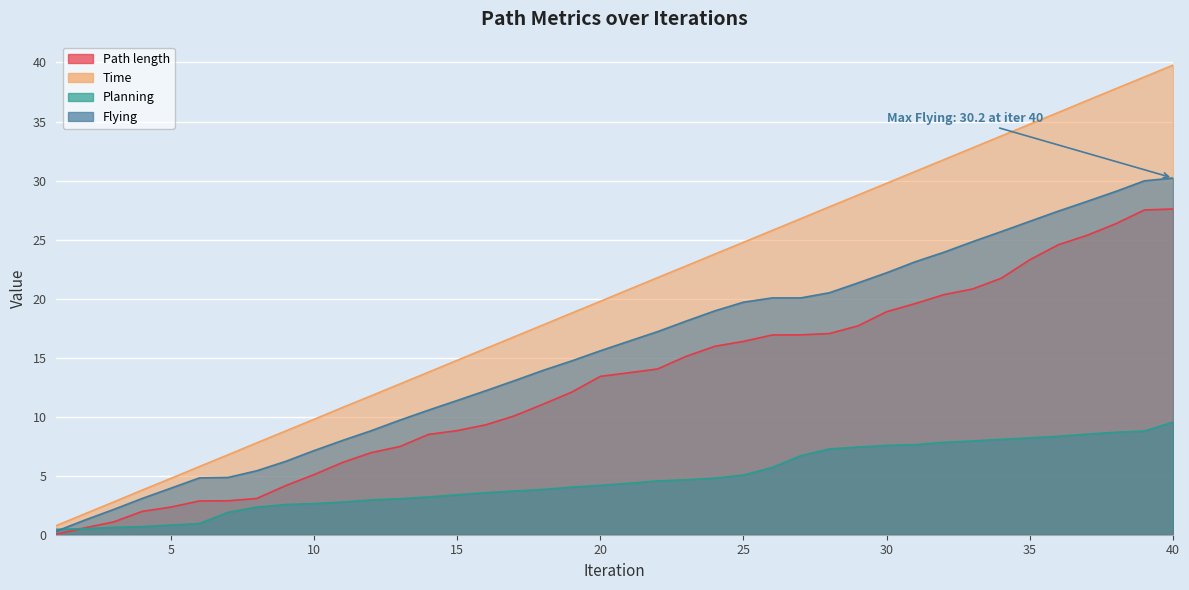

Reading left to right, extract all data points from this chart.

Path length: 1=0.0	2=0.6	3=1.1	4=2.0	5=2.3	6=2.9	7=2.9	8=3.1	9=4.1	10=5.1	11=6.1	12=7.0	13=7.5	14=8.5	15=8.8	16=9.3	17=10.1	18=11.1	19=12.1	20=13.4	21=13.7	22=14.0	23=15.1	24=16.0	25=16.4	26=16.9	27=16.9	28=17.0	29=17.7	30=18.9	31=19.6	32=20.3	33=20.8	34=21.7	35=23.3	36=24.6	37=25.4	38=26.3	39=27.5	40=27.6
Time: 1=0.8	2=1.8	3=2.8	4=3.8	5=4.8	6=5.8	7=6.8	8=7.8	9=8.8	10=9.8	11=10.8	12=11.8	13=12.8	14=13.8	15=14.8	16=15.8	17=16.8	18=17.8	19=18.8	20=19.8	21=20.8	22=21.8	23=22.8	24=23.8	25=24.8	26=25.8	27=26.8	28=27.8	29=28.8	30=29.8	31=30.8	32=31.8	33=32.8	34=33.8	35=34.8	36=35.8	37=36.8	38=37.8	39=38.8	40=39.8
Planning: 1=0.5	2=0.5	3=0.6	4=0.7	5=0.8	6=1.0	7=1.9	8=2.3	9=2.6	10=2.6	11=2.8	12=2.9	13=3.0	14=3.2	15=3.4	16=3.6	17=3.7	18=3.8	19=4.0	20=4.2	21=4.4	22=4.6	23=4.7	24=4.8	25=5.1	26=5.7	27=6.7	28=7.3	29=7.4	30=7.6	31=7.6	32=7.8	33=7.9	34=8.1	35=8.2	36=8.3	37=8.5	38=8.7	39=8.8	40=9.5
Flying: 1=0.3	2=1.2	3=2.1	4=3.1	5=3.9	6=4.8	7=4.9	8=5.4	9=6.2	10=7.1	11=8.0	12=8.8	13=9.7	14=10.6	15=11.4	16=12.2	17=13.0	18=13.9	19=14.7	20=15.6	21=16.4	22=17.2	23=18.1	24=19.0	25=19.7	26=20.1	27=20.1	28=20.5	29=21.3	30=22.2	31=23.1	32=23.9	33=24.8	34=25.7	35=26.5	36=27.4	37=28.2	38=29.1	39=30.0	40=30.2